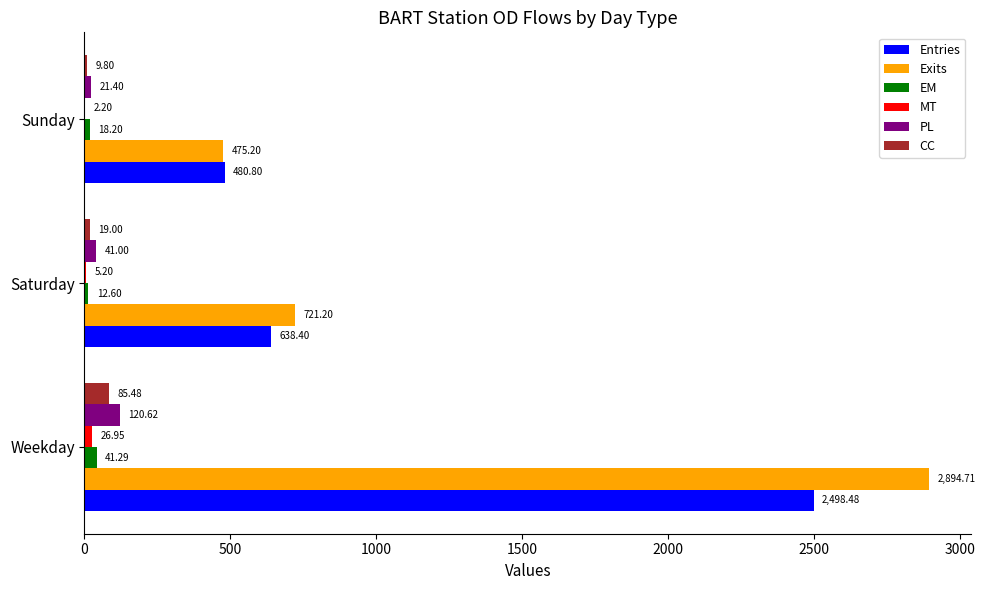

At which label does CC reach its peak?

Weekday